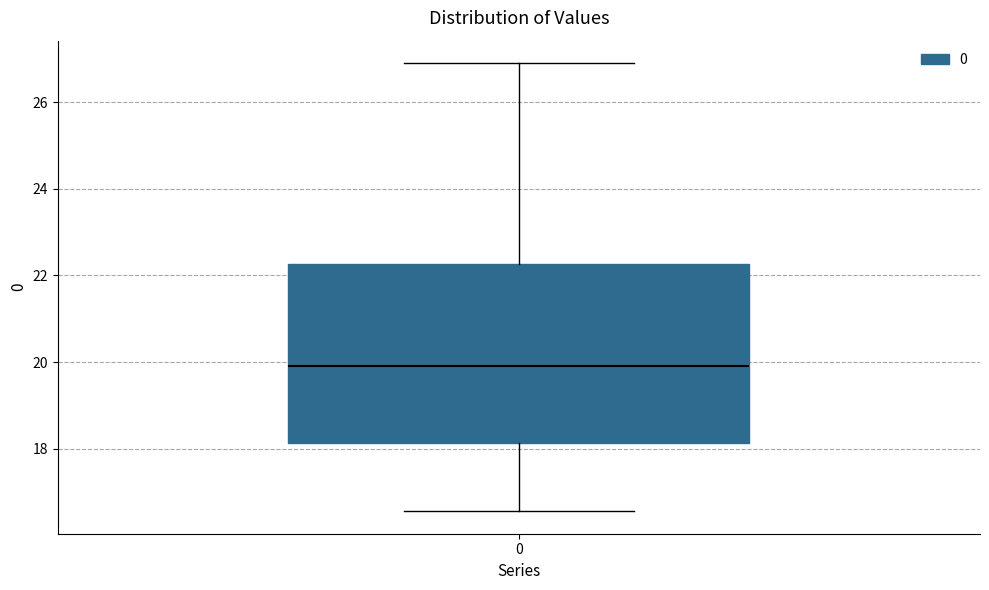

Read this box plot against the y-axis: the position of the median line, the range covered by the box, and the ends of both whiskers. The values are not printed on the chart, so give them approximately, as read against the axis.

median 20.0, box 18.2 to 22.2, whiskers 16.6 to 26.8